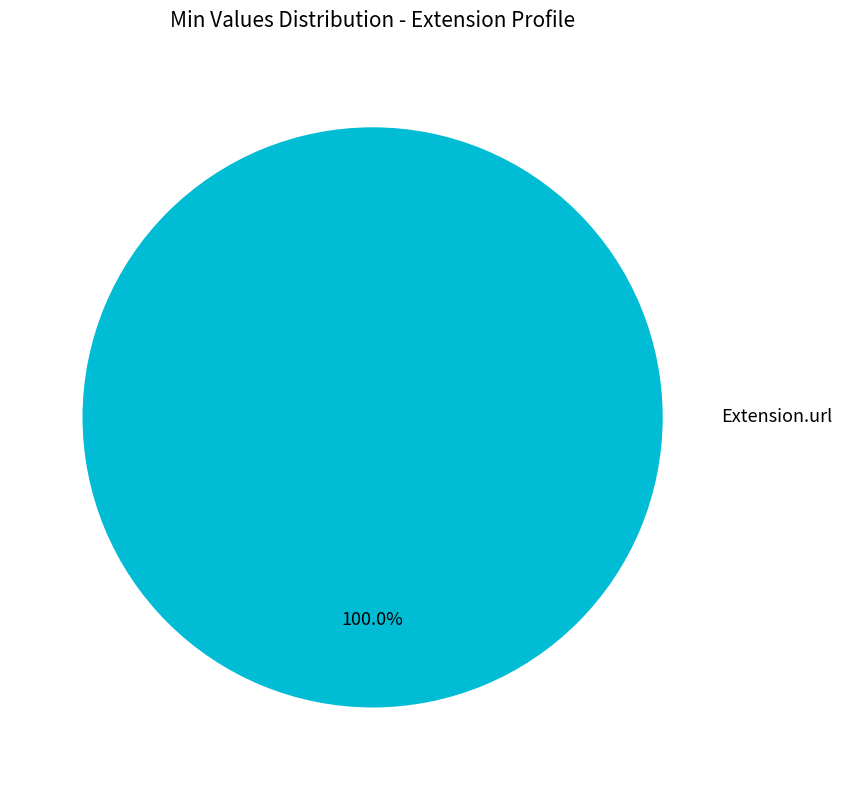

Is there any slice that represents more than half of the pie?

Yes